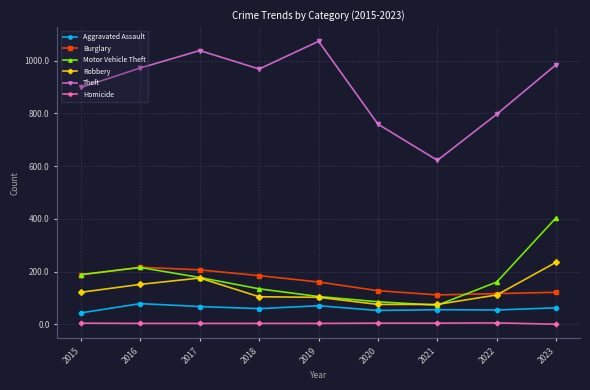

Which series has the largest range (max minus min)?

Theft